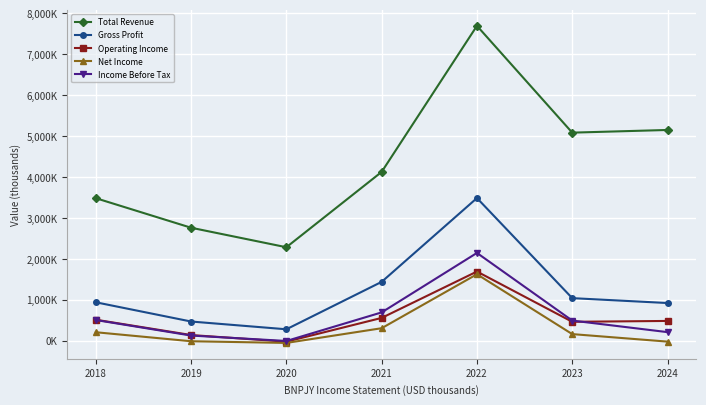

True or false: Gross Profit and Operating Income intersect in this chart.

False